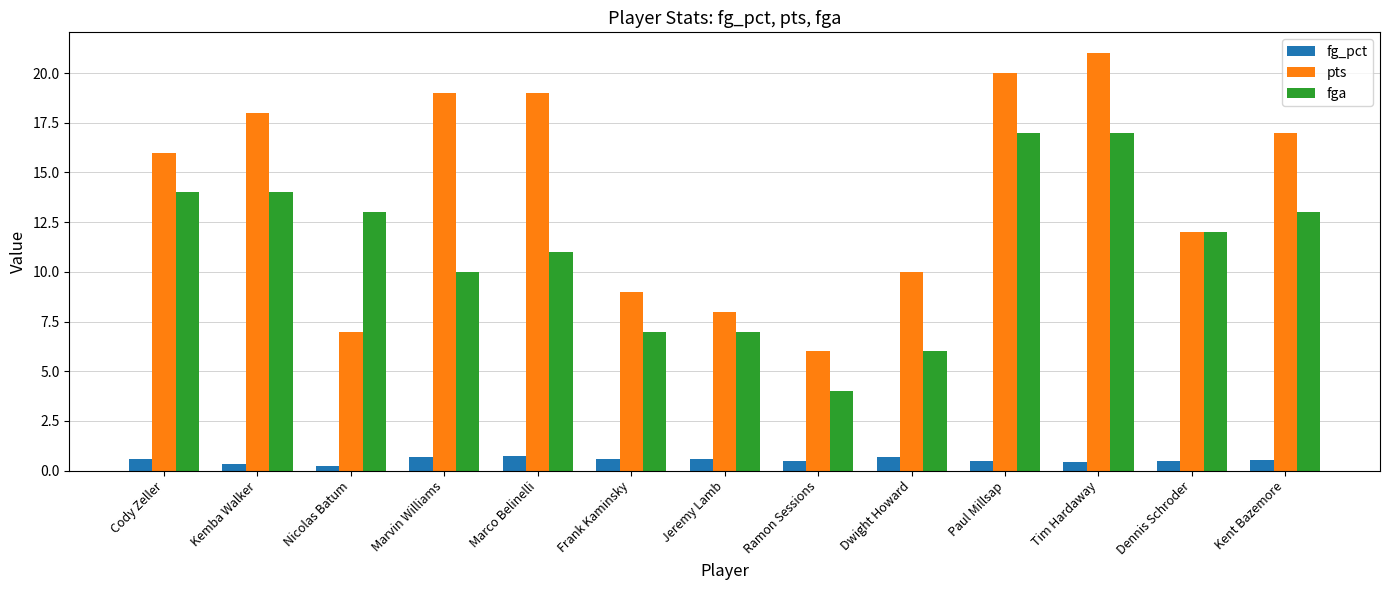

What value does the pts series have at Kent Bazemore?

17.0